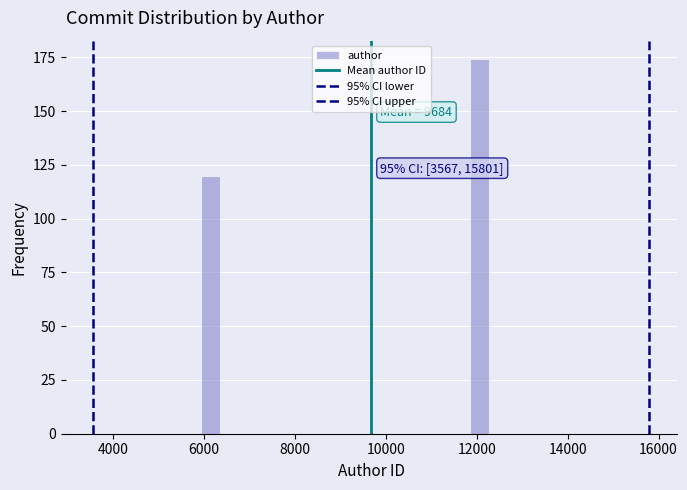

Around what value on the x-axis is the tallest bar? Give the approximate position of its centre, as read against the axis.

12000